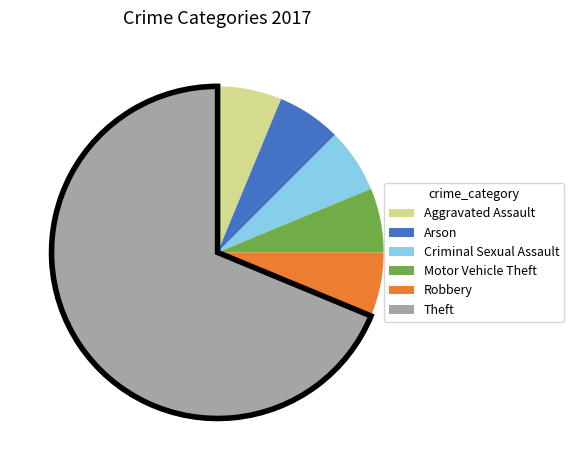

Which category has the biggest portion of the pie?

Theft